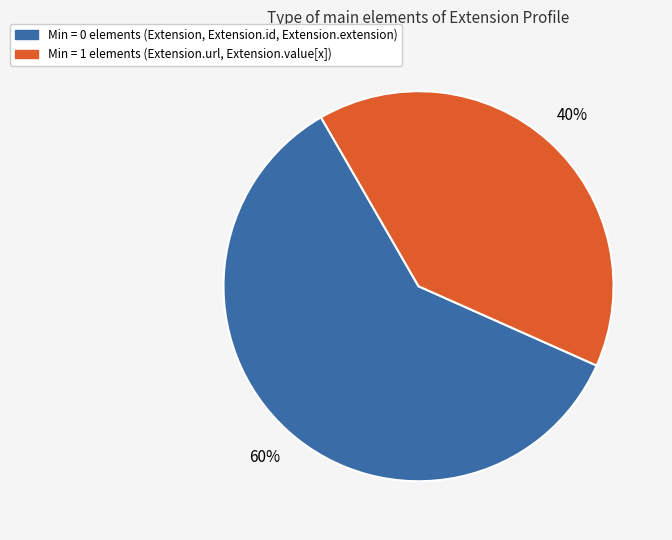

To the nearest percent, what is the average slice percentage?

50%